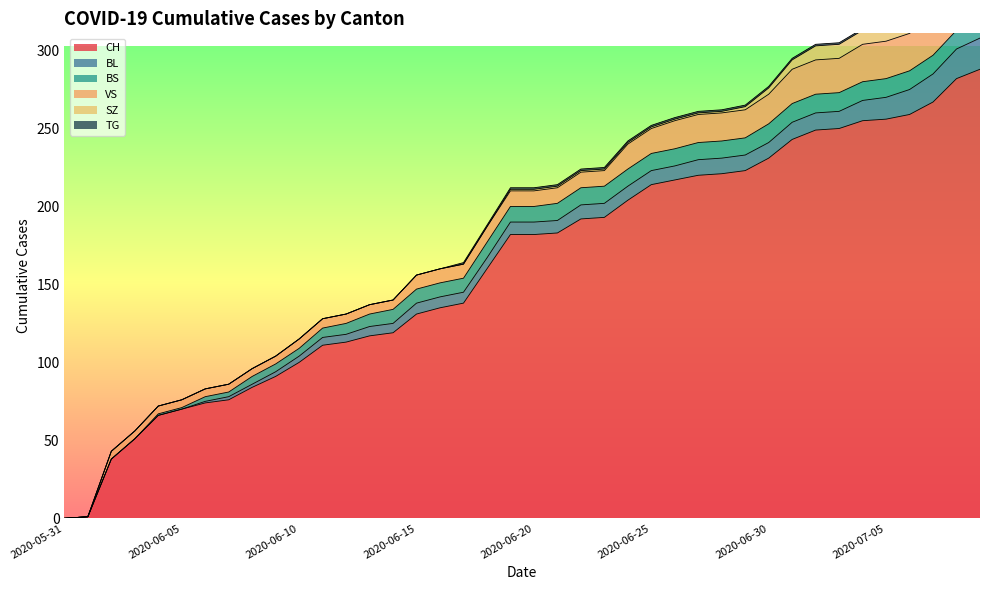

Does the chart display data point markers on the line(s)?

No